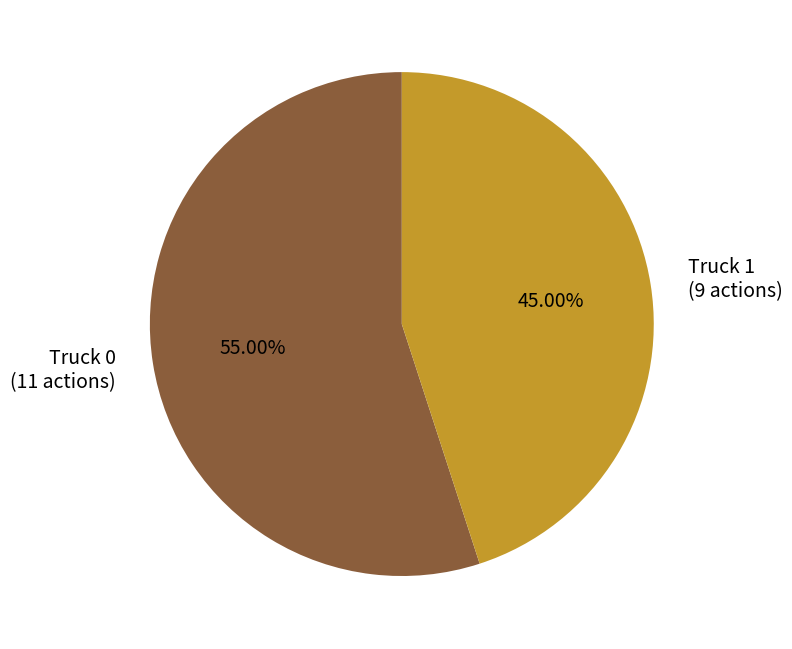

Does Truck 0 represent more than half of the total?

Yes